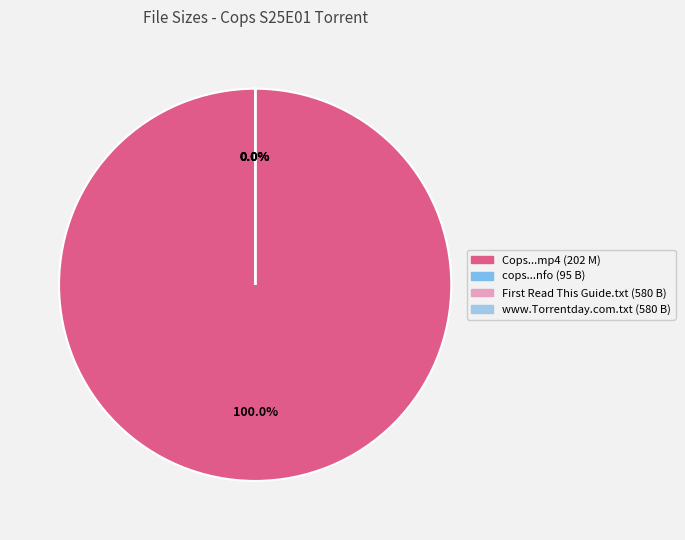

Rank the categories by value from highest to lowest.

Cops.S25E01.HDTV.x264-BAJSKORV.mp4, First Read This Guide.txt, www.Torrentday.com.txt, cops.s25e01.hdtv.x264-bajskorv.nfo